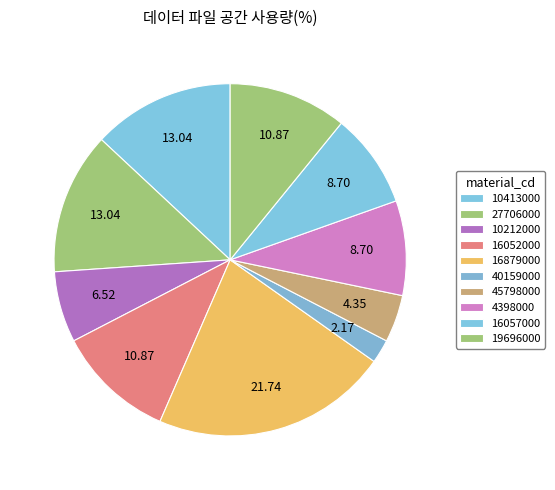

Which has a higher value, 4398000 or 40159000?

4398000